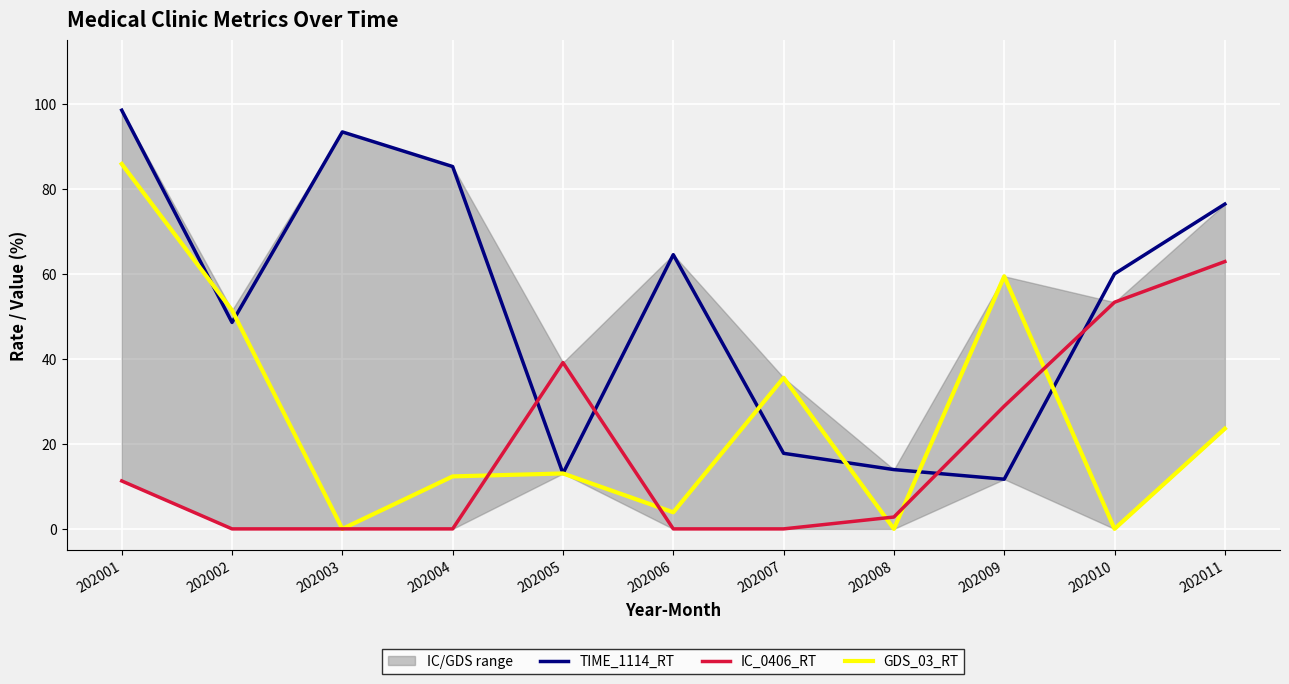

The GDS_03_RT series shows 51.4 at 202002. True or false?

True